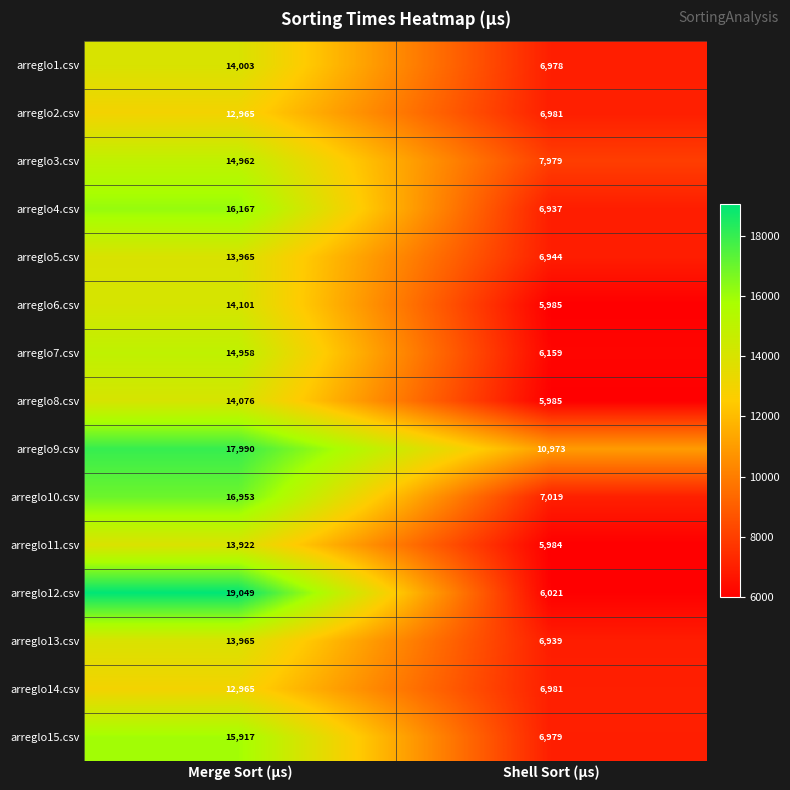

At which category is the sum across all series the highest?

Merge Sort (µs)